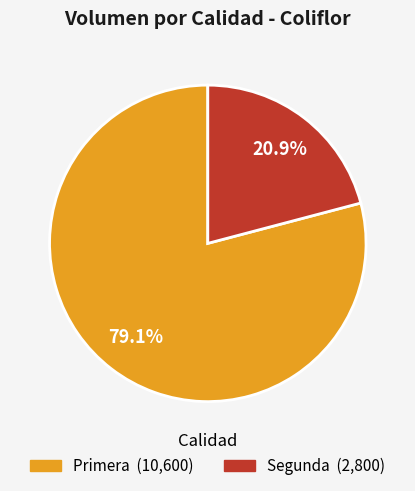

Does Primera account for over 50% of the chart?

Yes